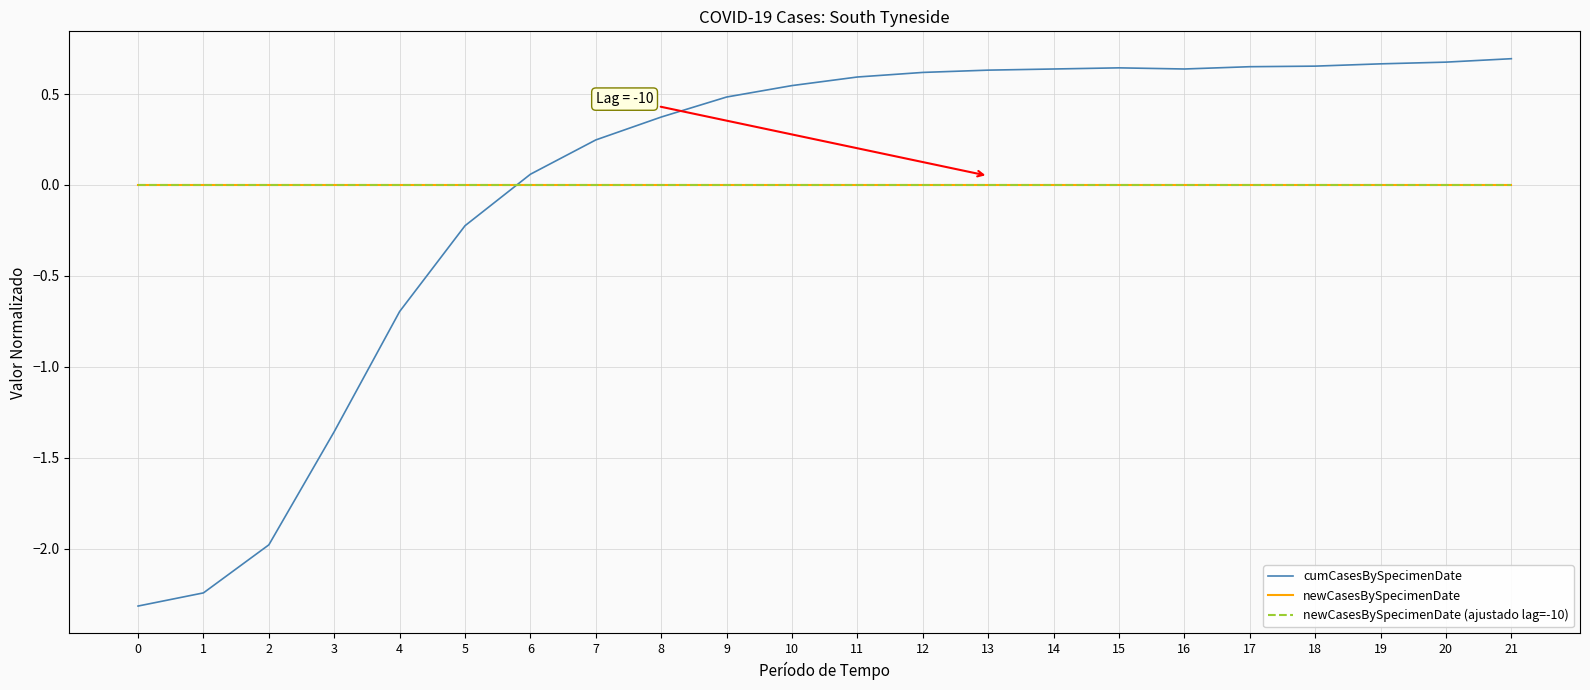

Reading left to right, what are all the values shown in this chart?

cumCasesBySpecimenDate: -2.3	-2.2	-2.0	-1.4	-0.7	-0.2	0.1	0.2	0.4	0.5	0.5	0.6	0.6	0.6	0.6	0.6	0.6	0.7	0.7	0.7	0.7	0.7
newCasesBySpecimenDate: 0.0	0.0	0.0	0.0	0.0	0.0	0.0	0.0	0.0	0.0	0.0	0.0	0.0	0.0	0.0	0.0	0.0	0.0	0.0	0.0	0.0	0.0
newCasesBySpecimenDate (ajustado lag=-10): 0.0	0.0	0.0	0.0	0.0	0.0	0.0	0.0	0.0	0.0	0.0	0.0	0.0	0.0	0.0	0.0	0.0	0.0	0.0	0.0	0.0	0.0